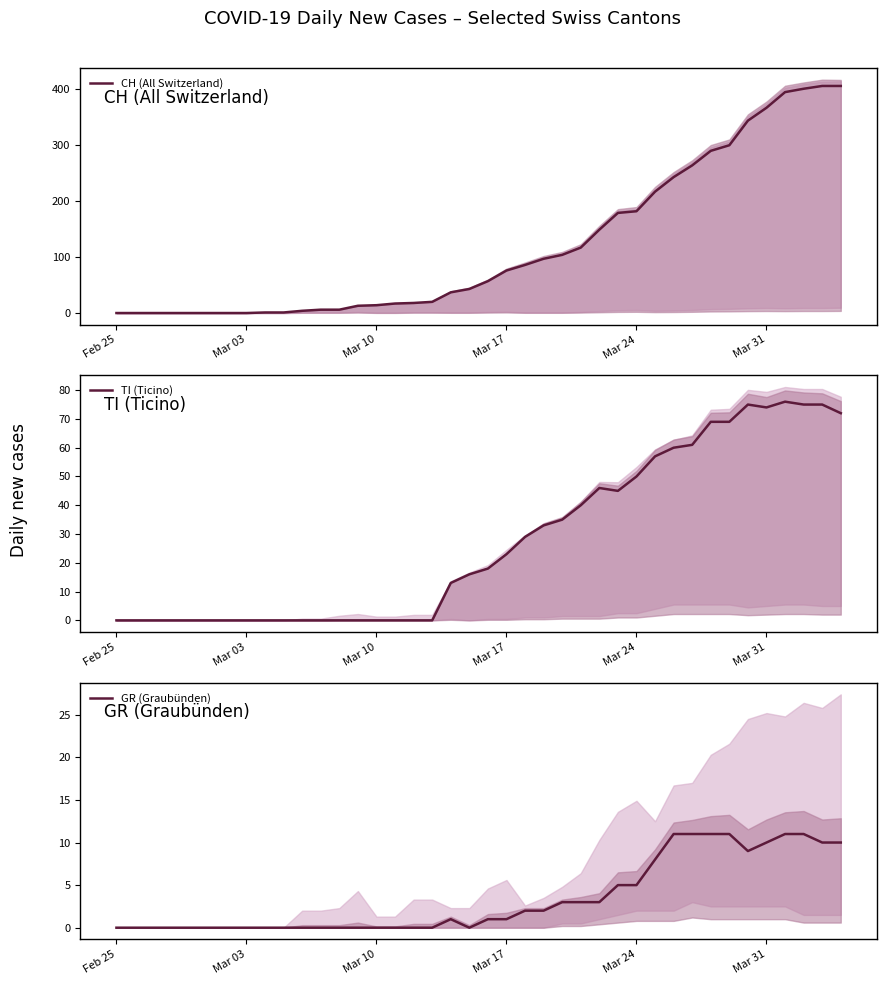

The value of CH (All Switzerland) at Mar 03 is 140. True or false?

False